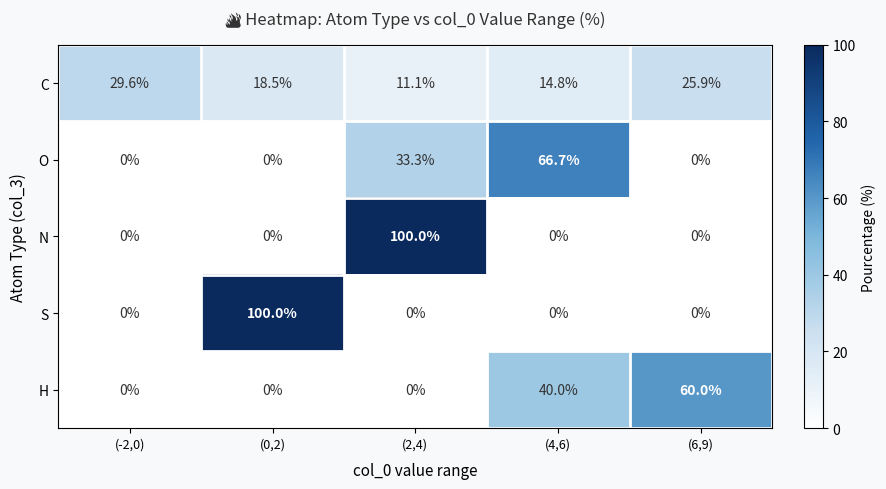

Where does the C series first go above 18?

(-2,0)